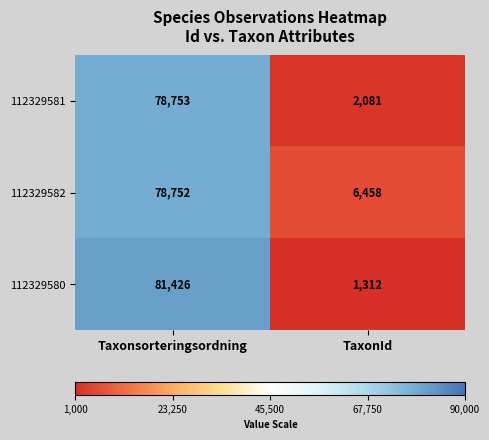

Is it true that 112329581 equals 2081 at TaxonId?

True